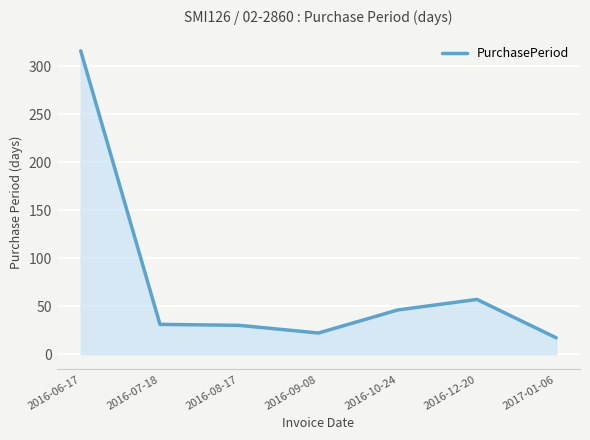

What value does the data have at 2016-08-17, to the nearest 5?

30